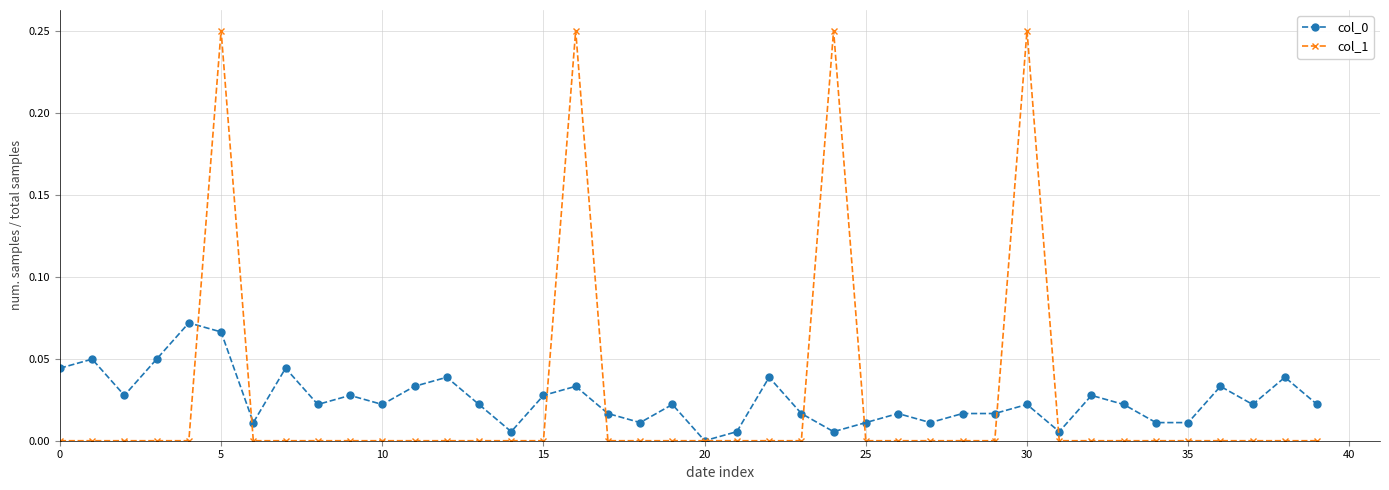

How many series are shown in this chart?

2